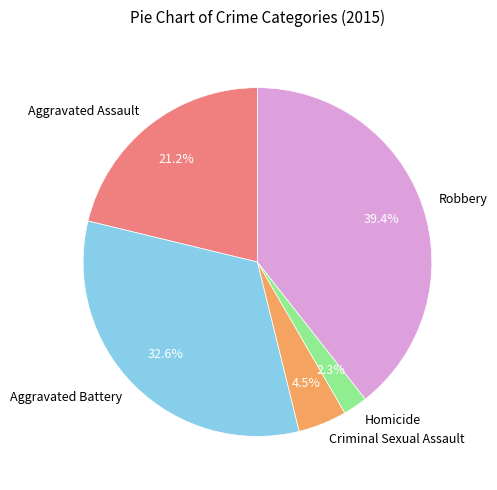

Rank the categories by value from lowest to highest.

Homicide, Criminal Sexual Assault, Aggravated Assault, Aggravated Battery, Robbery